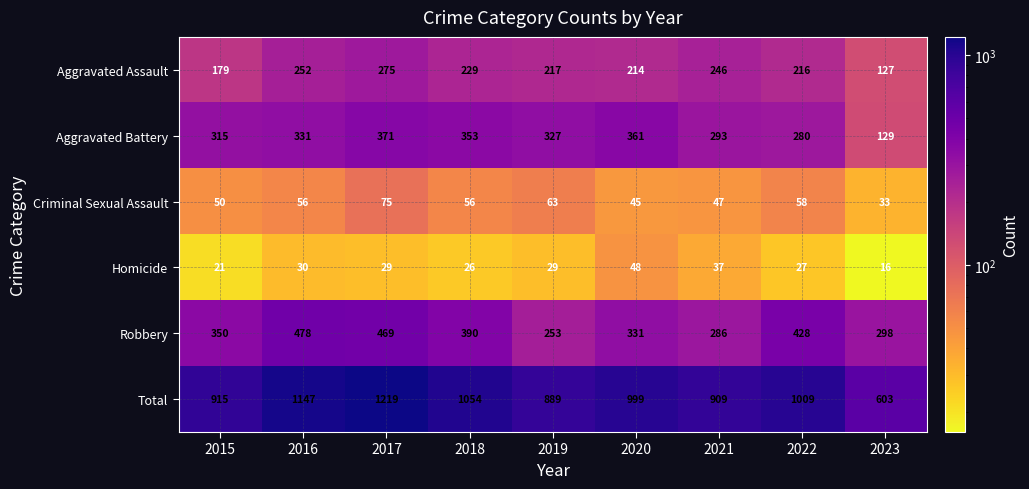

Which series changed the most between 2015 and 2016?

Total